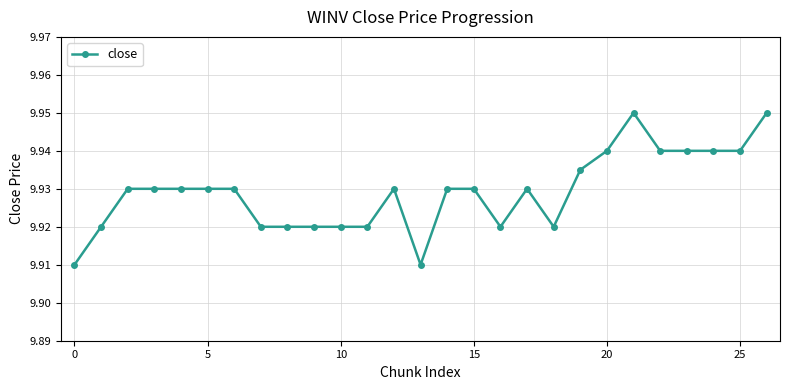

Count the values in the range 9 to 10.

27